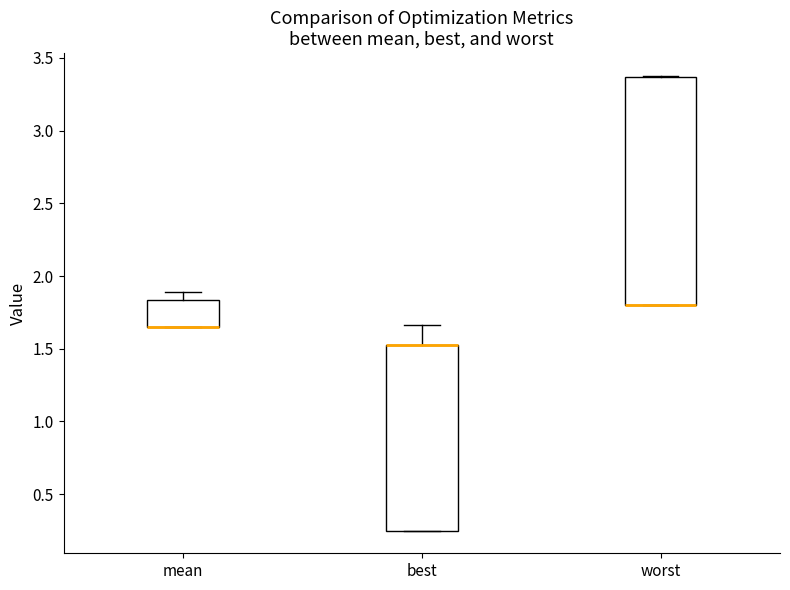

Reading left to right, transcribe this box plot: for each box, give where its median line is, the range the box spans, and where its two whiskers end, as read against the y-axis. The values are not printed on the chart, so give them approximately, as read against the axis.

mean: median 1.65 (drawn on the box's lower edge), box 1.65 to 1.85, whiskers 1.65 to 1.90
best: median 1.50 (drawn on the box's upper edge), box 0.25 to 1.50, whiskers 0.25 to 1.65
worst: median 1.80 (drawn on the box's lower edge), box 1.80 to 3.35, whiskers 1.80 to 3.40